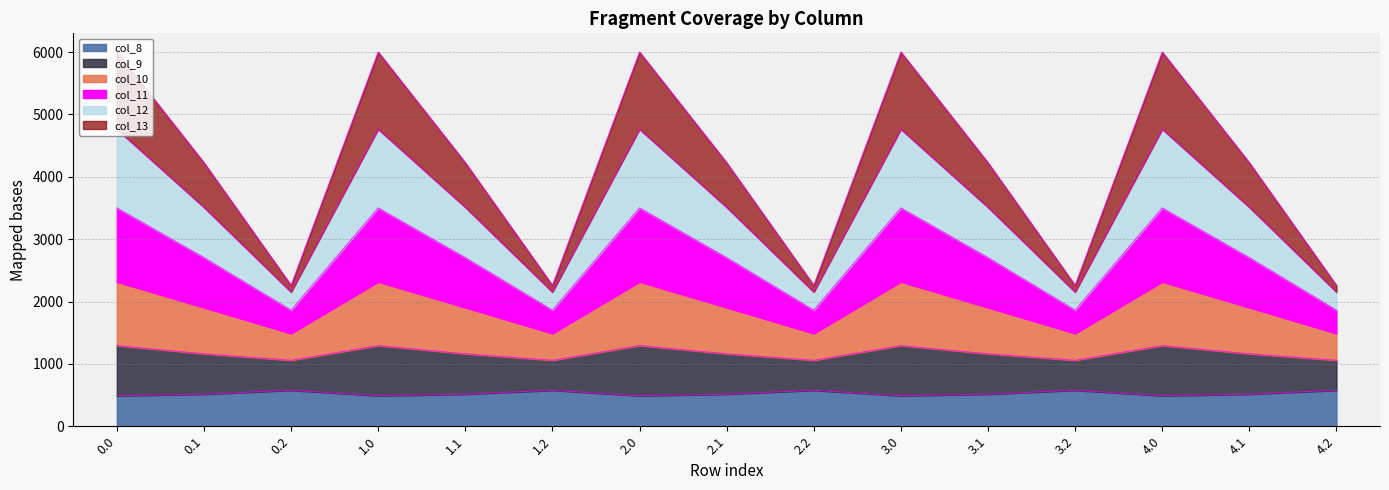

Count the number of data series in this chart.

6